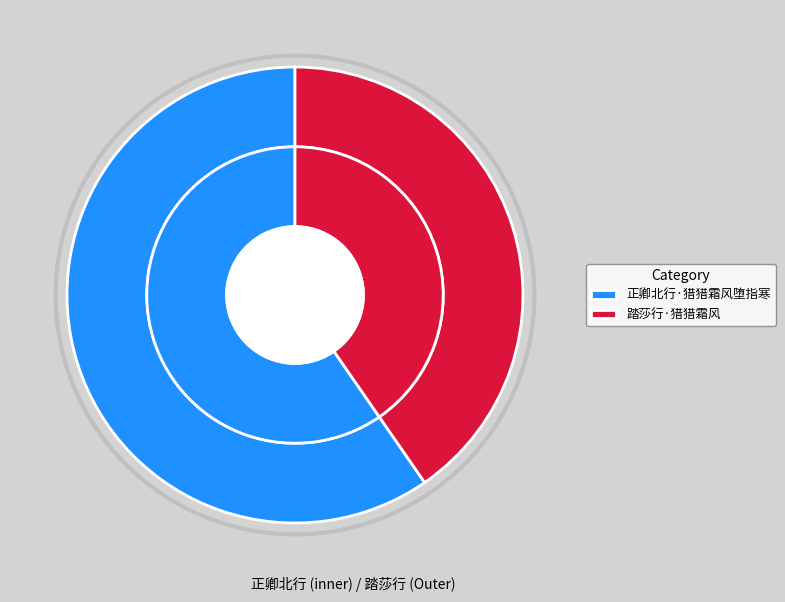

What portion of the pie excludes 正卿北行·猎猎霜风堕指寒?

40.4%